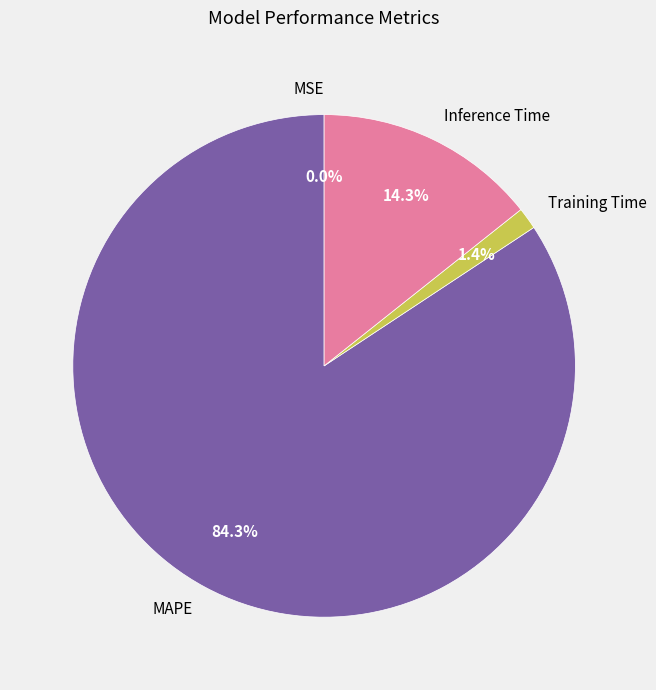

Is there any slice that represents more than half of the pie?

Yes